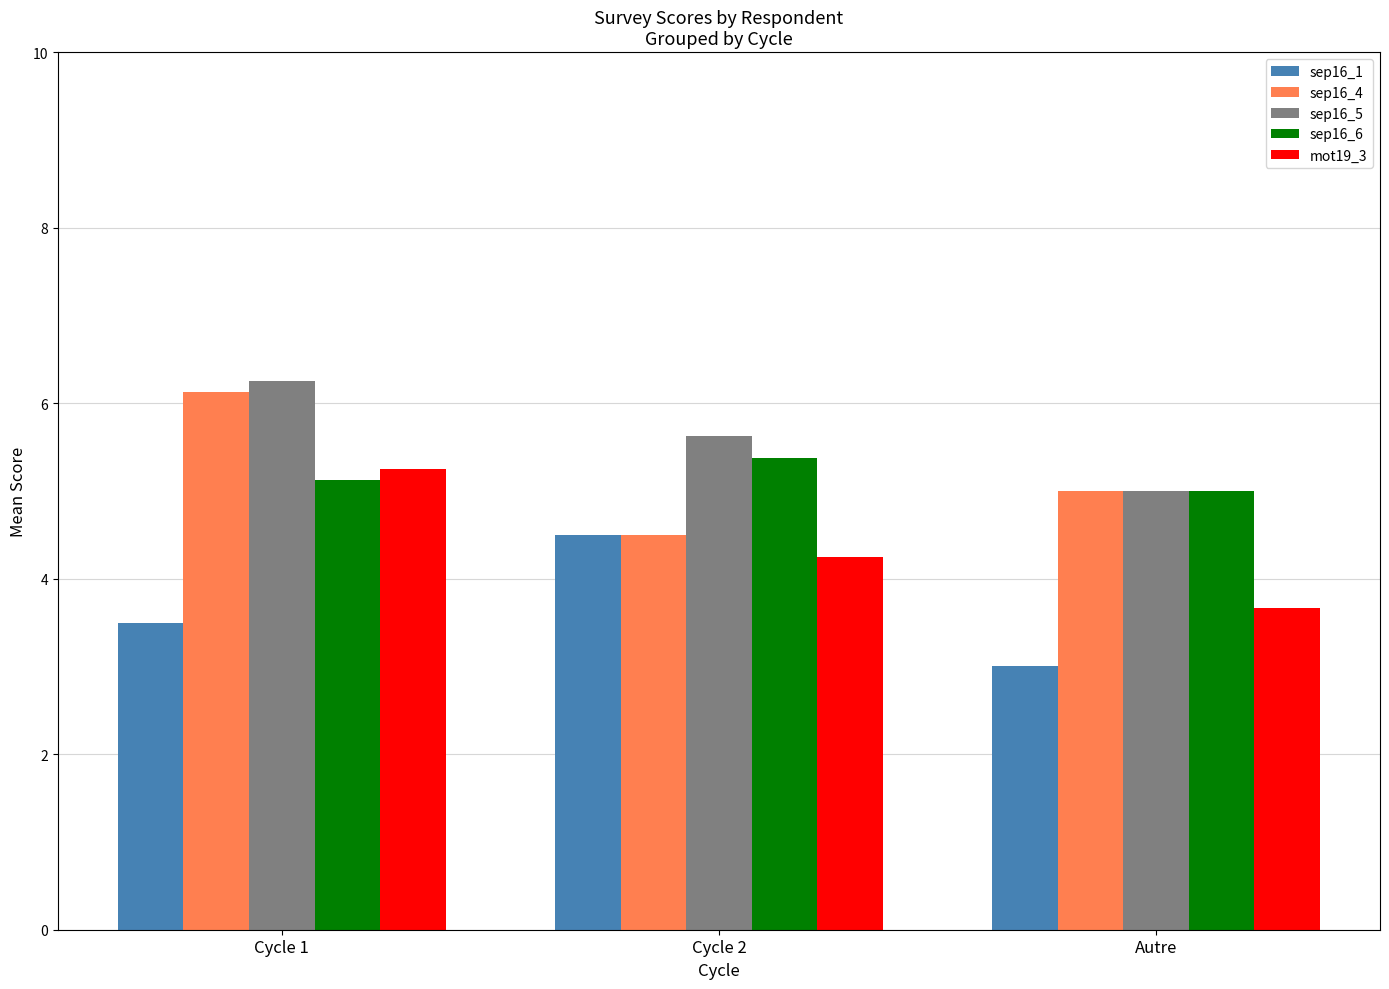

Is the value of sep16_5 at Autre greater than the value of sep16_1 at Autre?

Yes